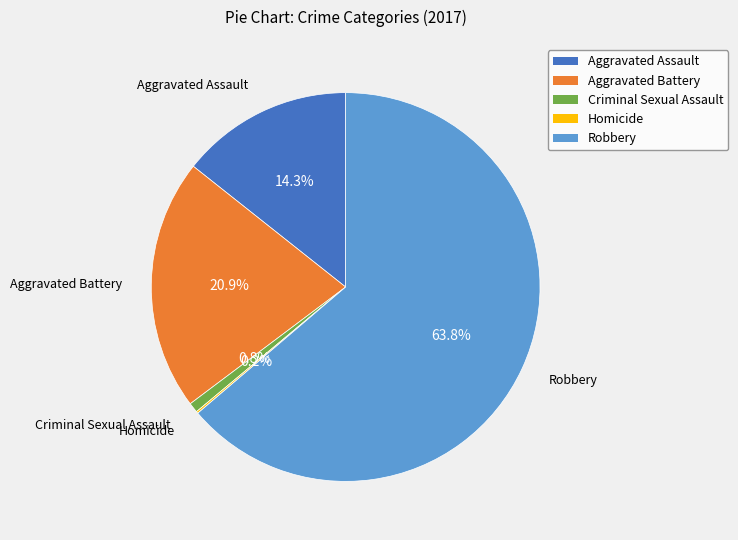

The Criminal Sexual Assault slice represents 10% of the pie. True or false?

False